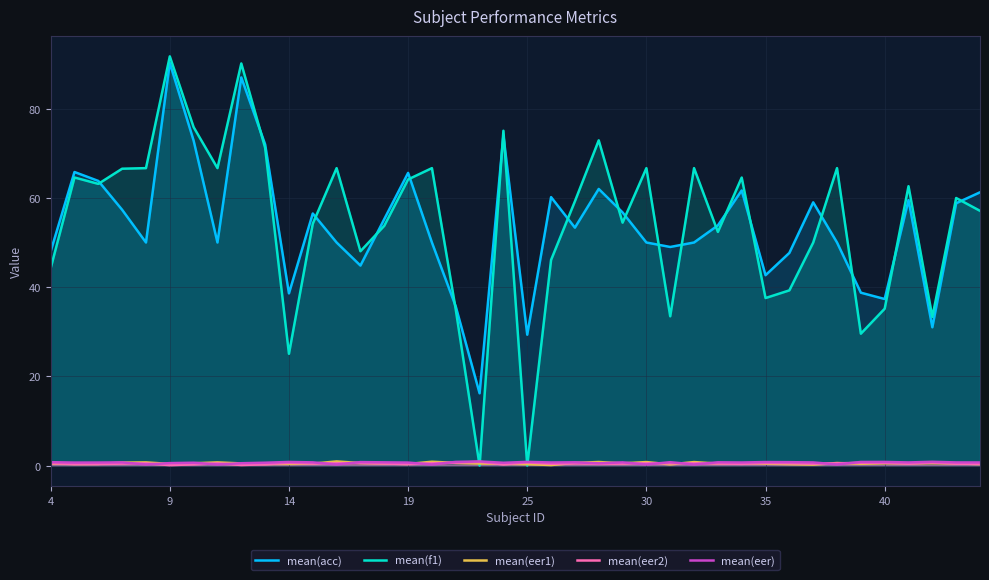

How many interior local peaks does the mean(eer2) series have?

11